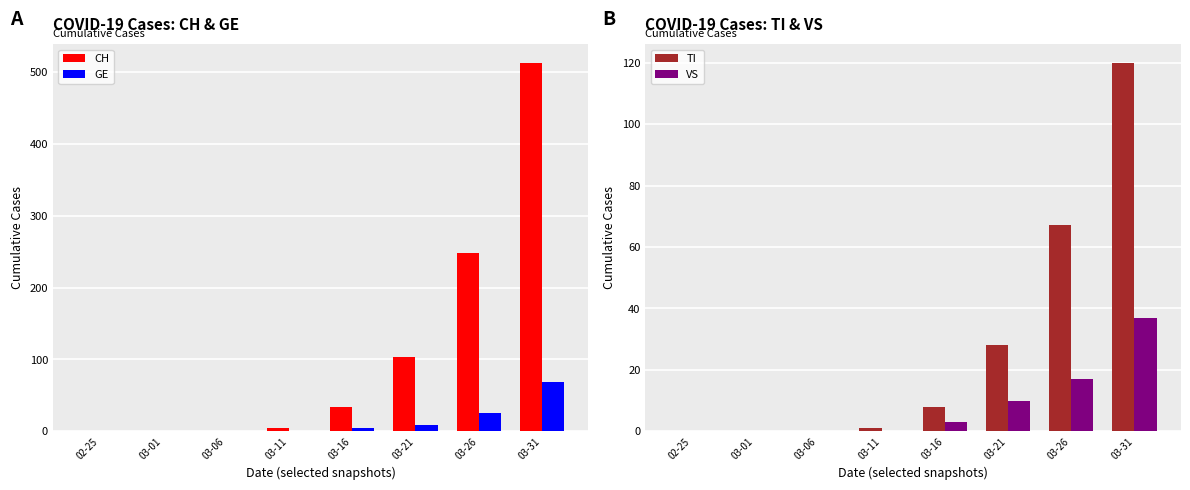

Where does the TI series first go above 8?

03-21